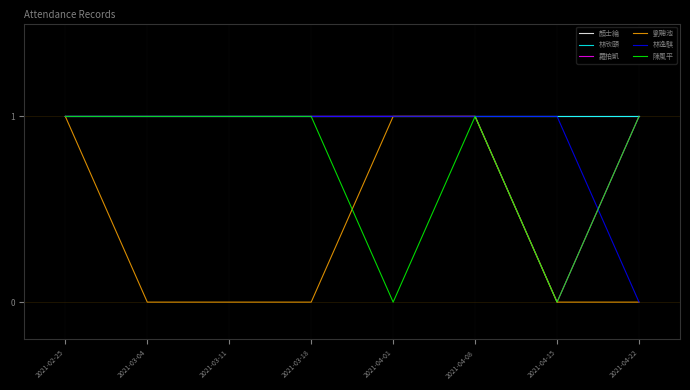

Reading right to left, list all the values displayed in this chart.

顏士綸: 1	1	1	1	1	1	1	1
林欣頤: 1	1	1	1	1	1	1	1
羅柏凱: 1	0	1	1	1	1	1	1
劉聰池: 0	0	1	1	0	0	0	1
林逸騏: 0	1	1	1	1	1	1	1
陳風平: 1	0	1	0	1	1	1	1